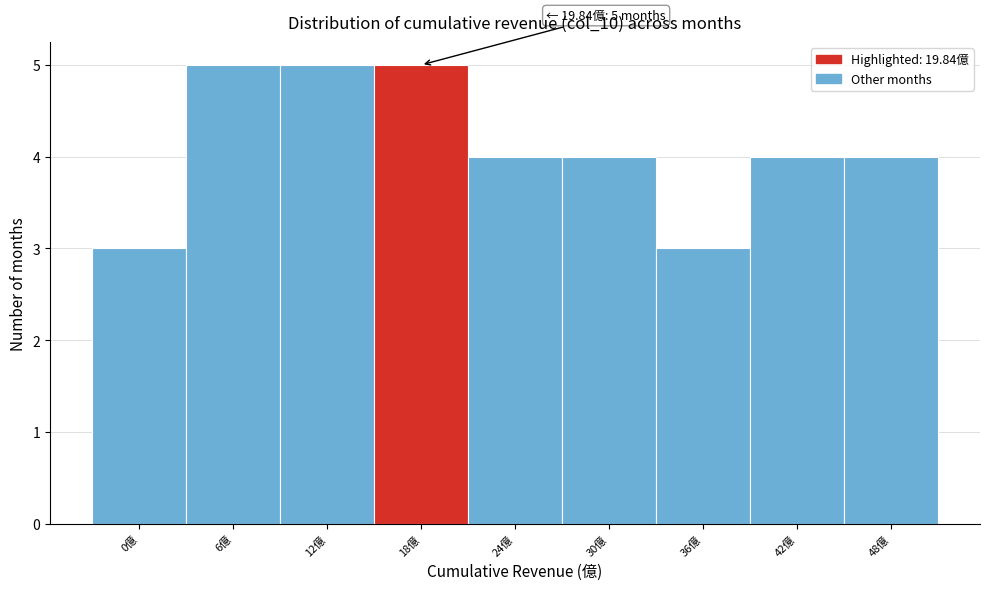

Reading left to right, transcribe all the data shown in this chart.

3	5	5	5	4	4	3	4	4